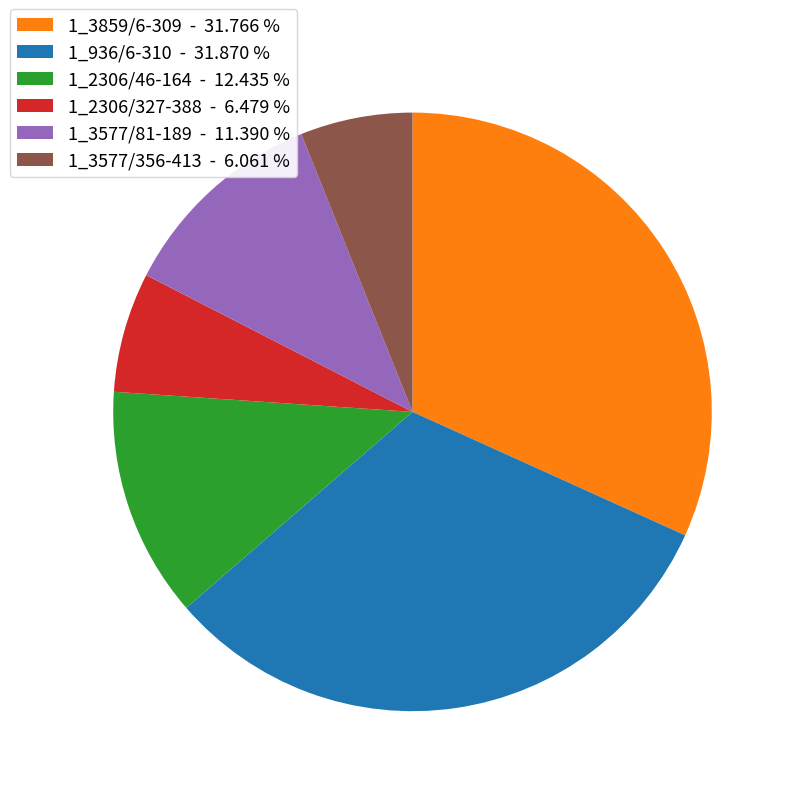

Is it true that 1_2306/46-164 is 12% of the pie?

True